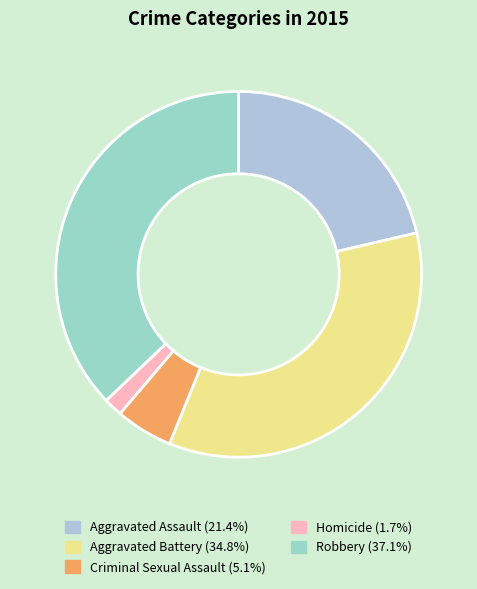

Which has a higher value, Criminal Sexual Assault or Homicide?

Criminal Sexual Assault